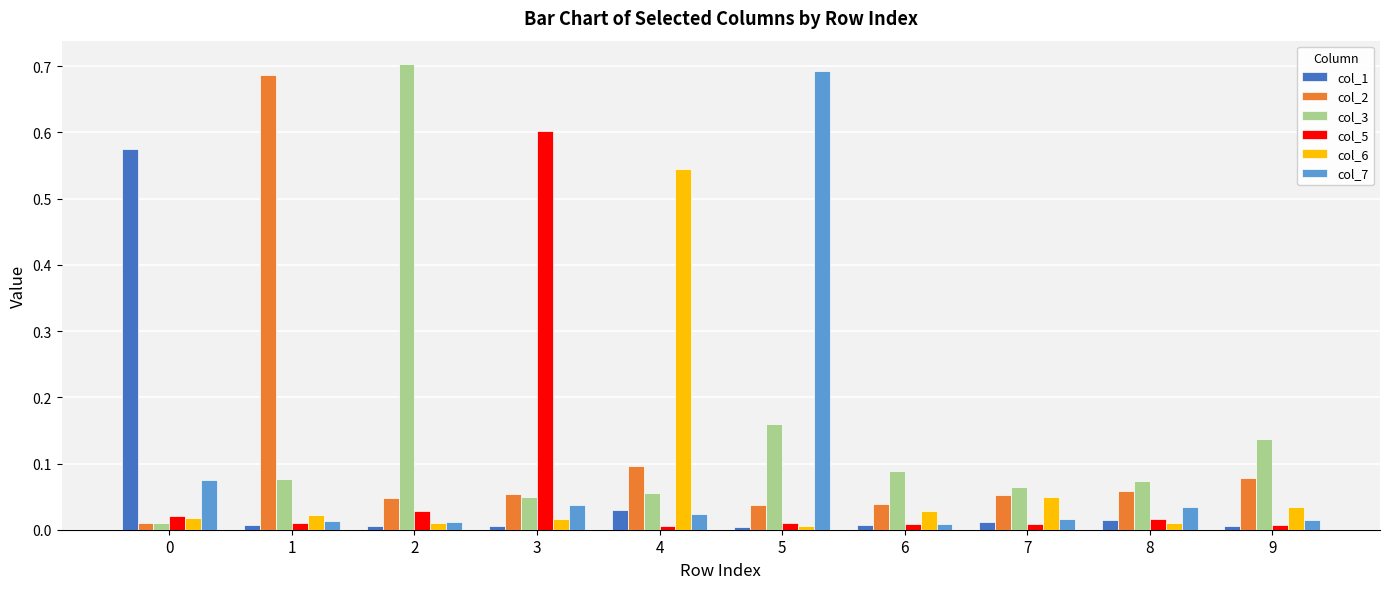

At which category is the sum across all series the highest?

5